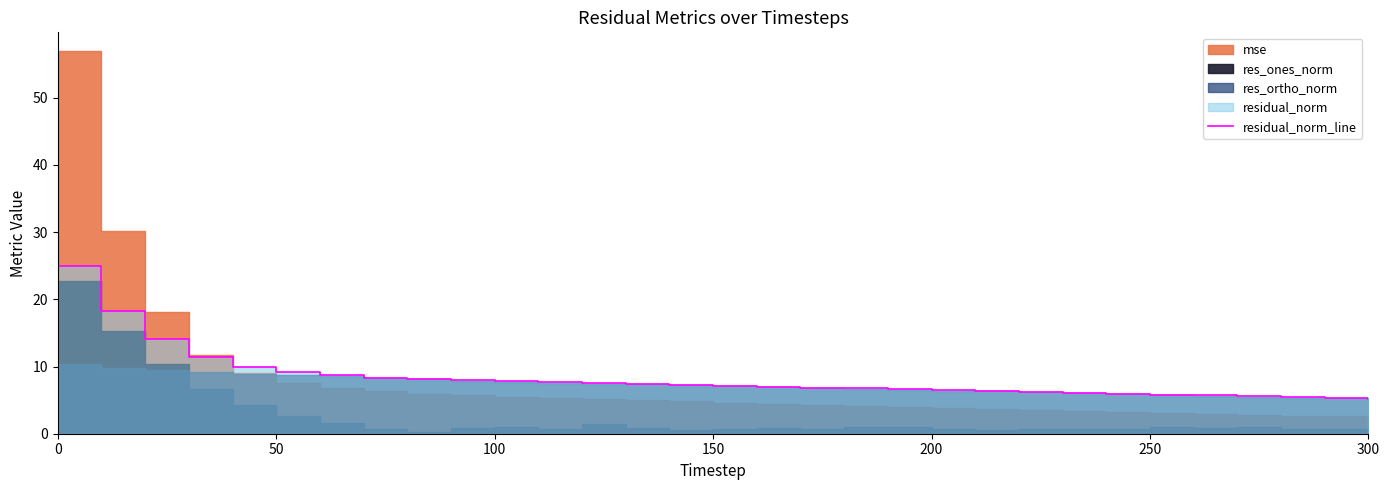

What is the label of the 25th point from the left?

24